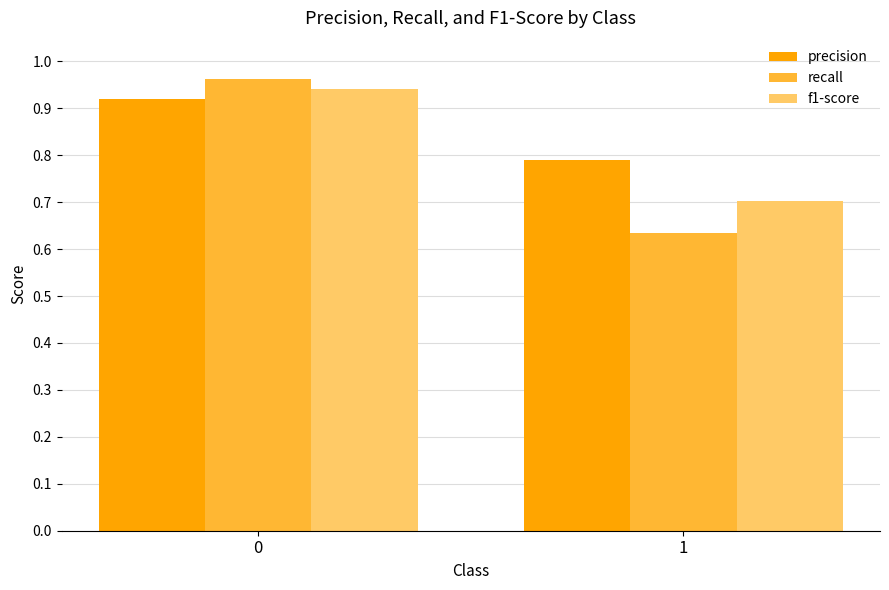

The f1-score series shows 1.0 at 1. True or false?

False